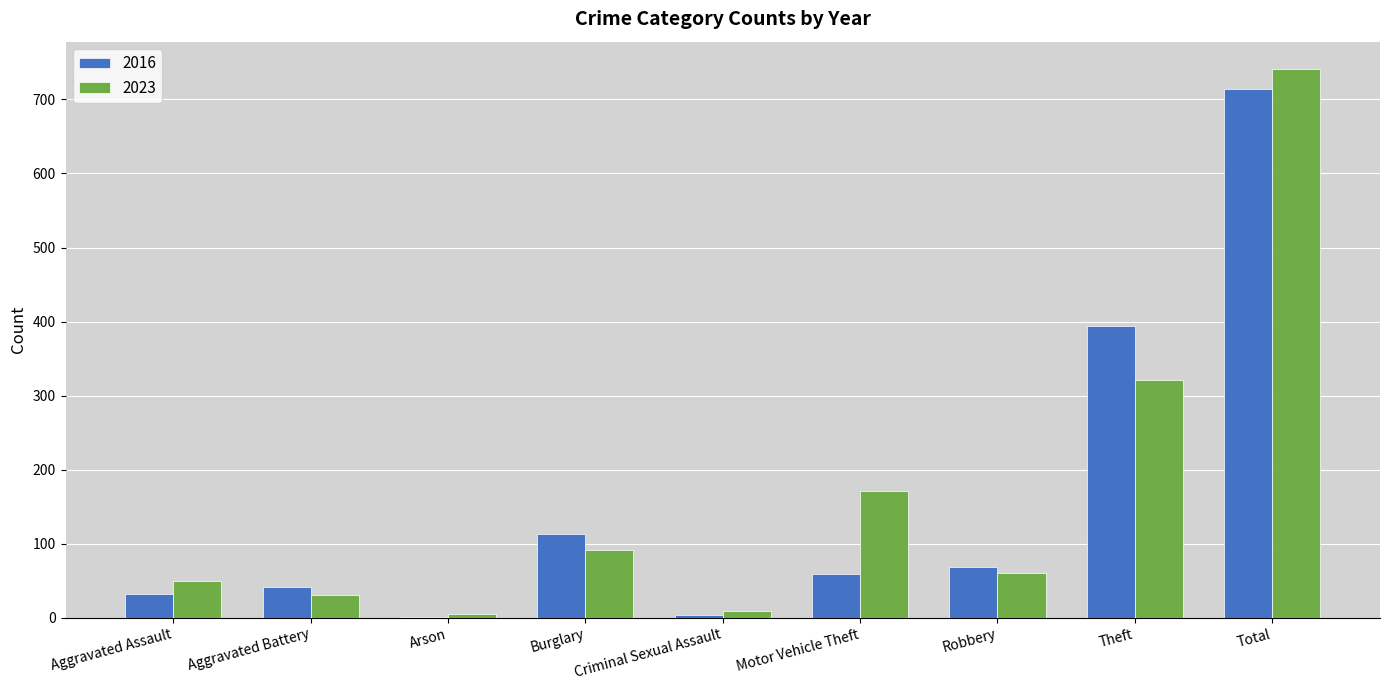

What is the total value across all series at Aggravated Battery?

71